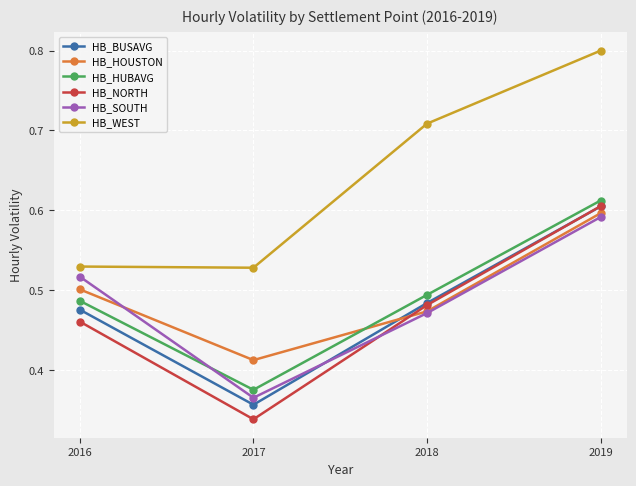

How many lines are shown in the chart?

6